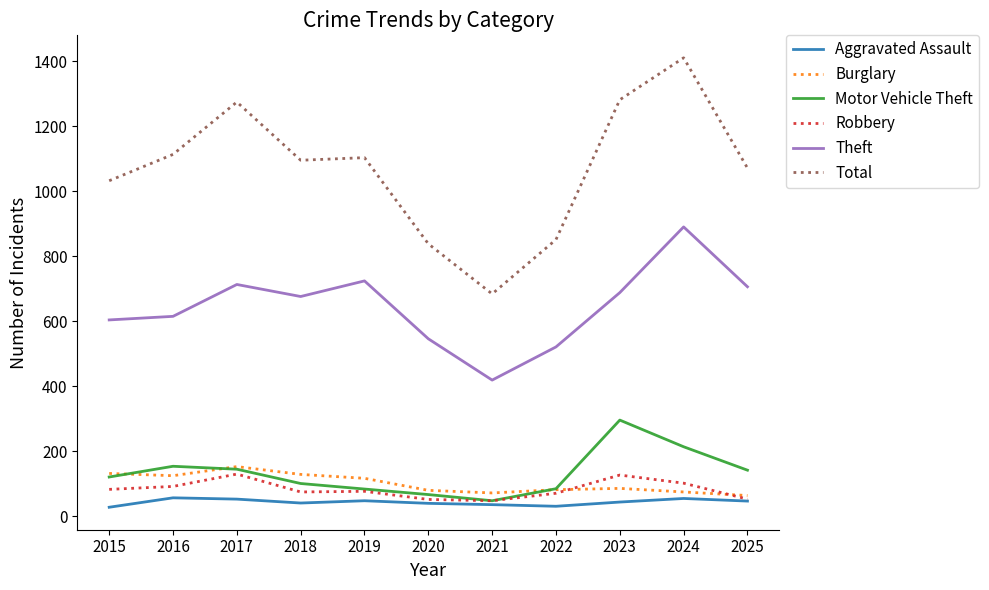

Is this an area chart (filled region under the line)?

No